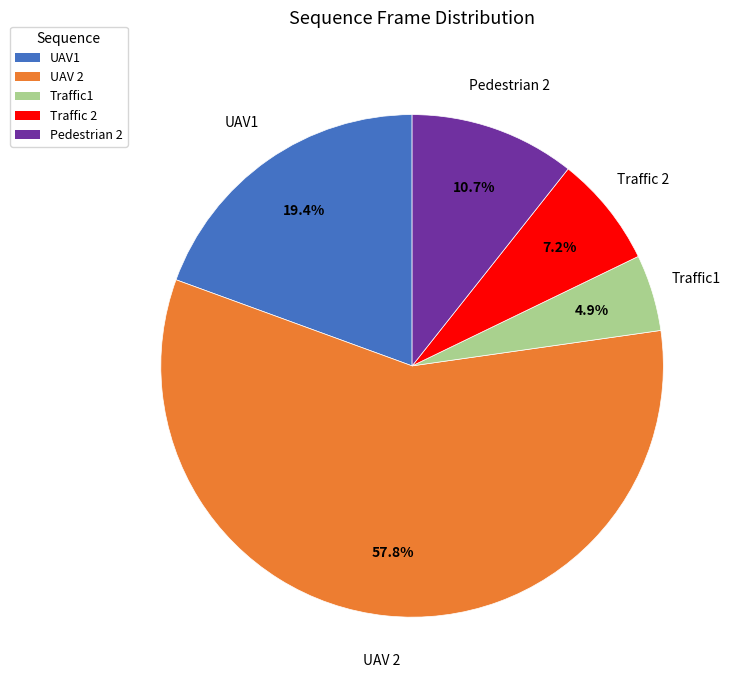

Between UAV 2 and UAV1, which is larger?

UAV 2